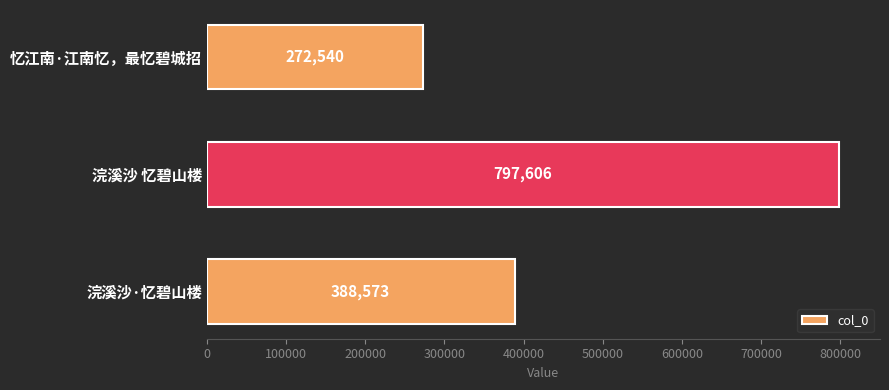

Rank the categories by value from highest to lowest.

浣溪沙 忆碧山楼, 浣溪沙·忆碧山楼, 忆江南·江南忆，最忆碧城招